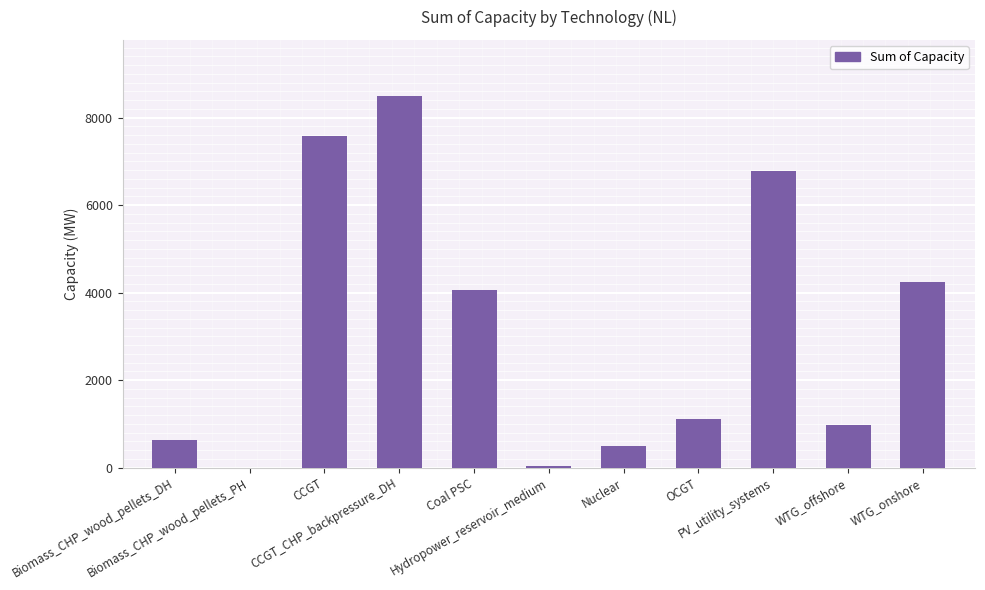

Where does the data first go above 1103?

CCGT